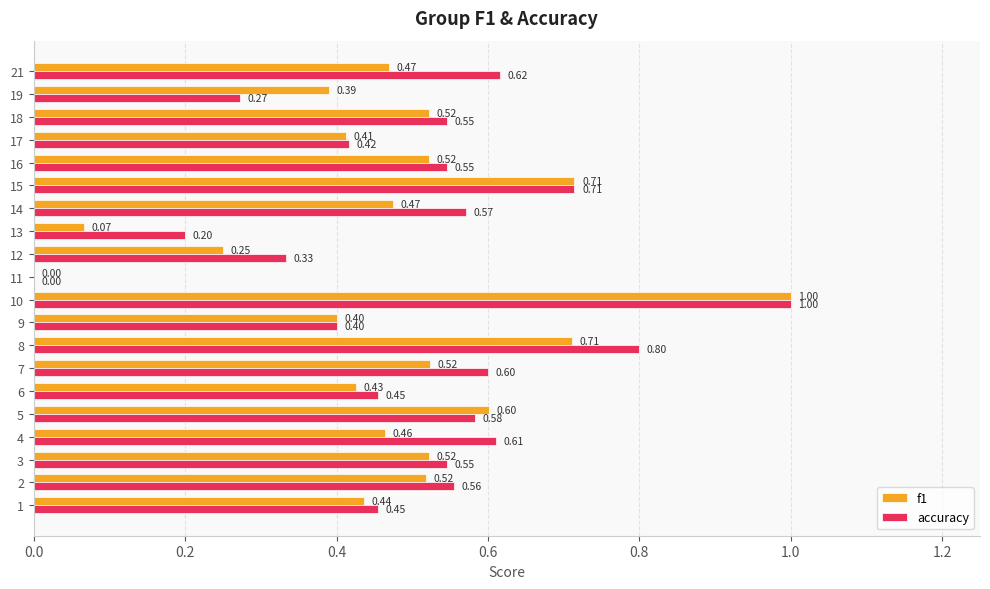

Which series has the largest total across all categories?

accuracy